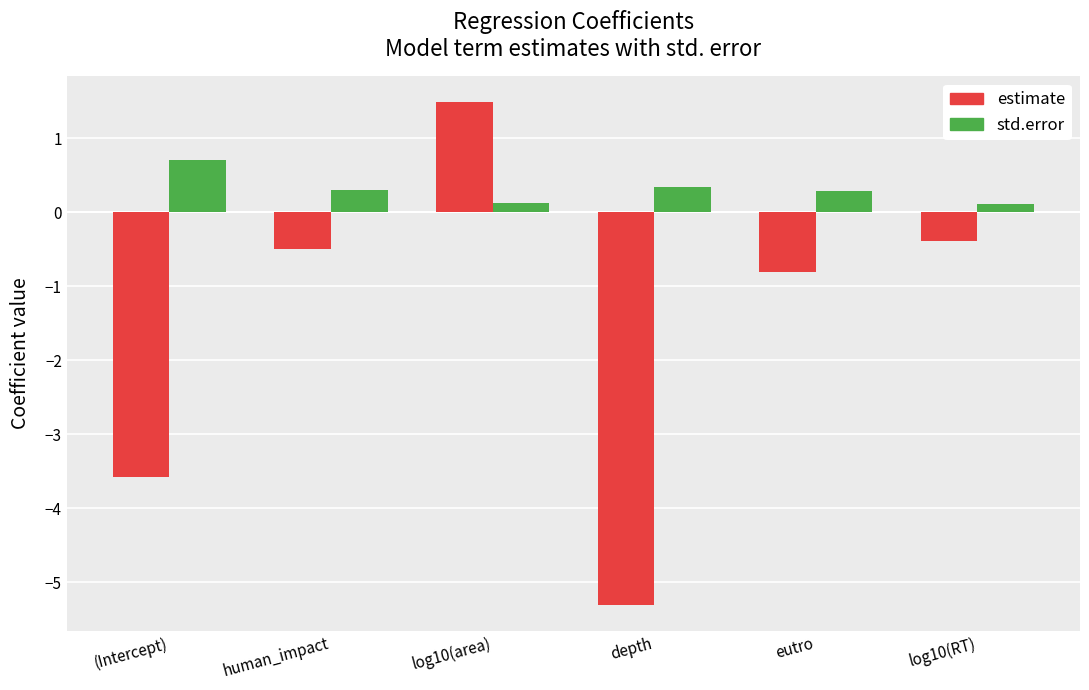

Reading left to right, list all the values displayed in this chart.

estimate: -3.6	-0.5	1.5	-5.3	-0.8	-0.4
std.error: 0.7	0.3	0.1	0.3	0.3	0.1